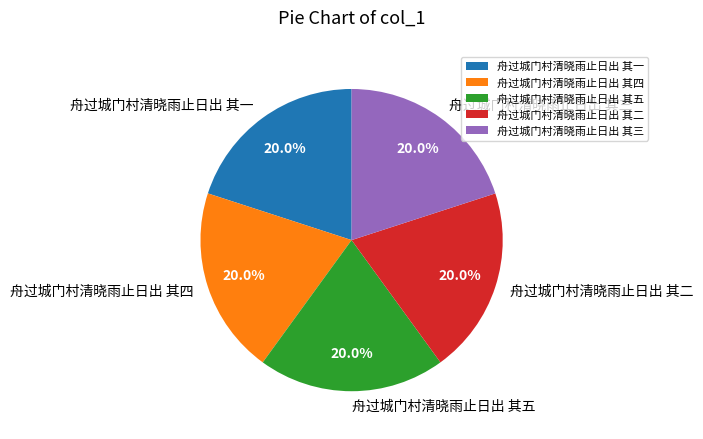

To the nearest percent, what is the combined percentage of 舟过城门村清晓雨止日出 其五 and 舟过城门村清晓雨止日出 其二?

40%